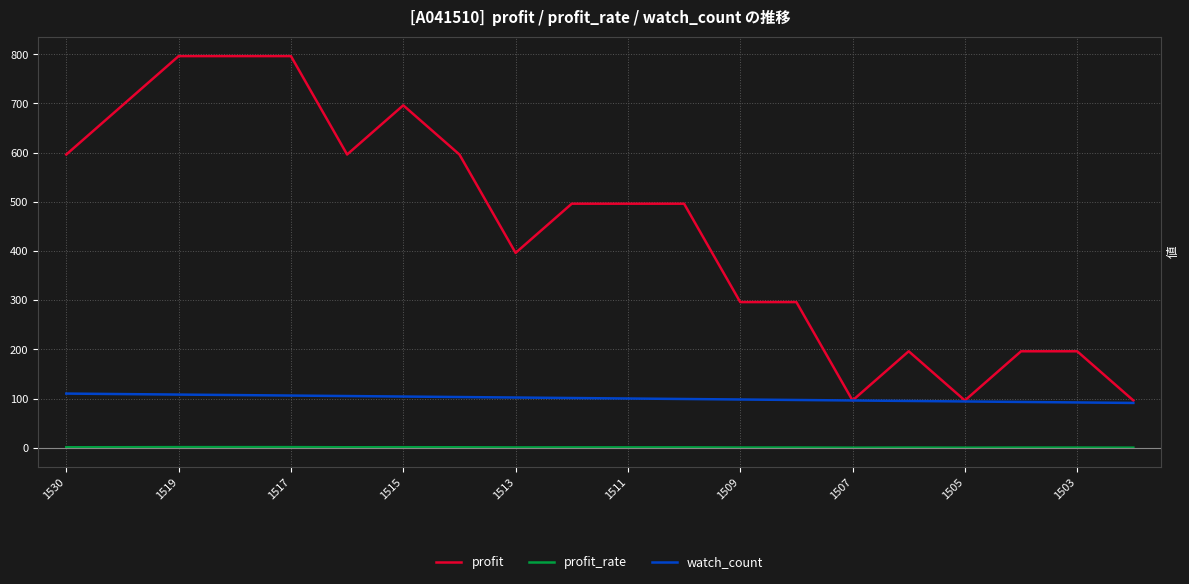

List the series in order of their overall mean, lowest first.

profit_rate, watch_count, profit